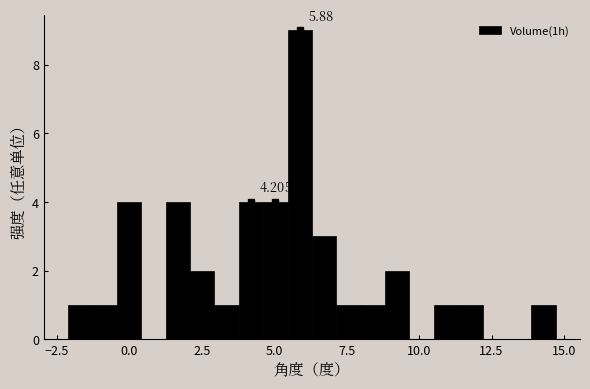

Read against the x-axis, roughly where is the centre of the tallest bar?

6.0